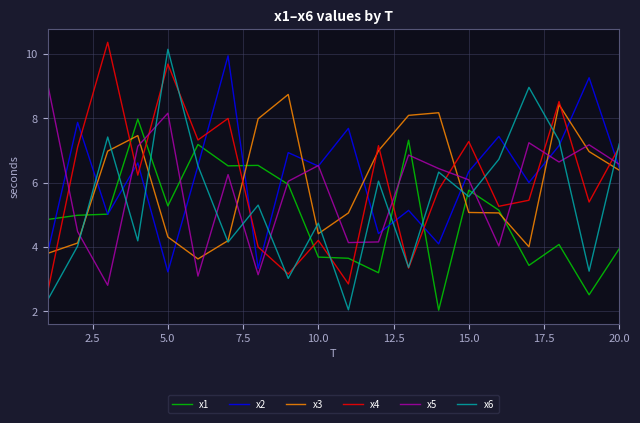

True or false: x4 and x6 intersect in this chart.

True